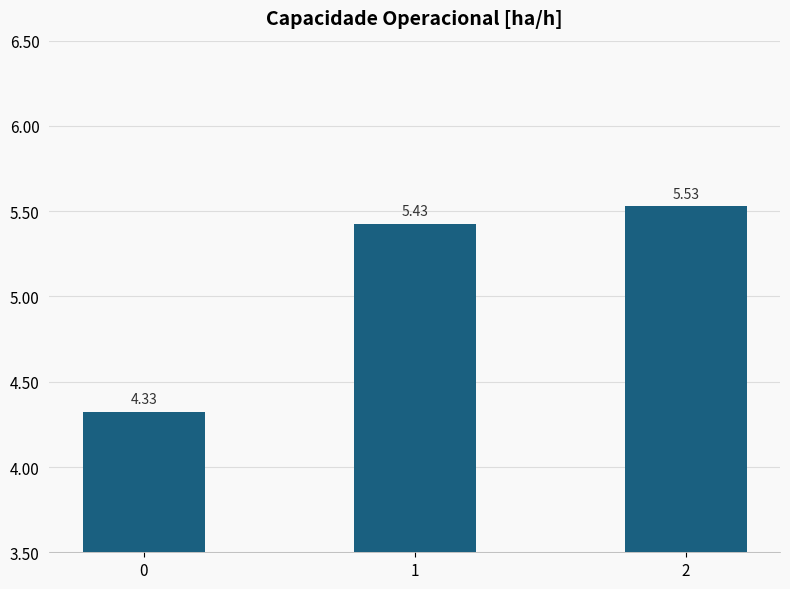

The value at 1 is 8.2. True or false?

False